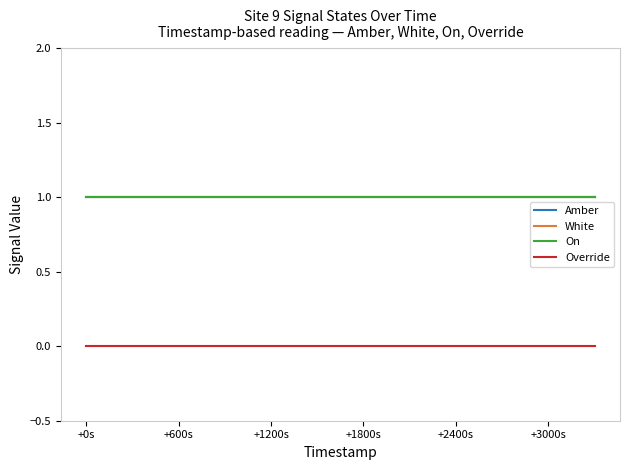

Does the chart have visible grid lines?

No